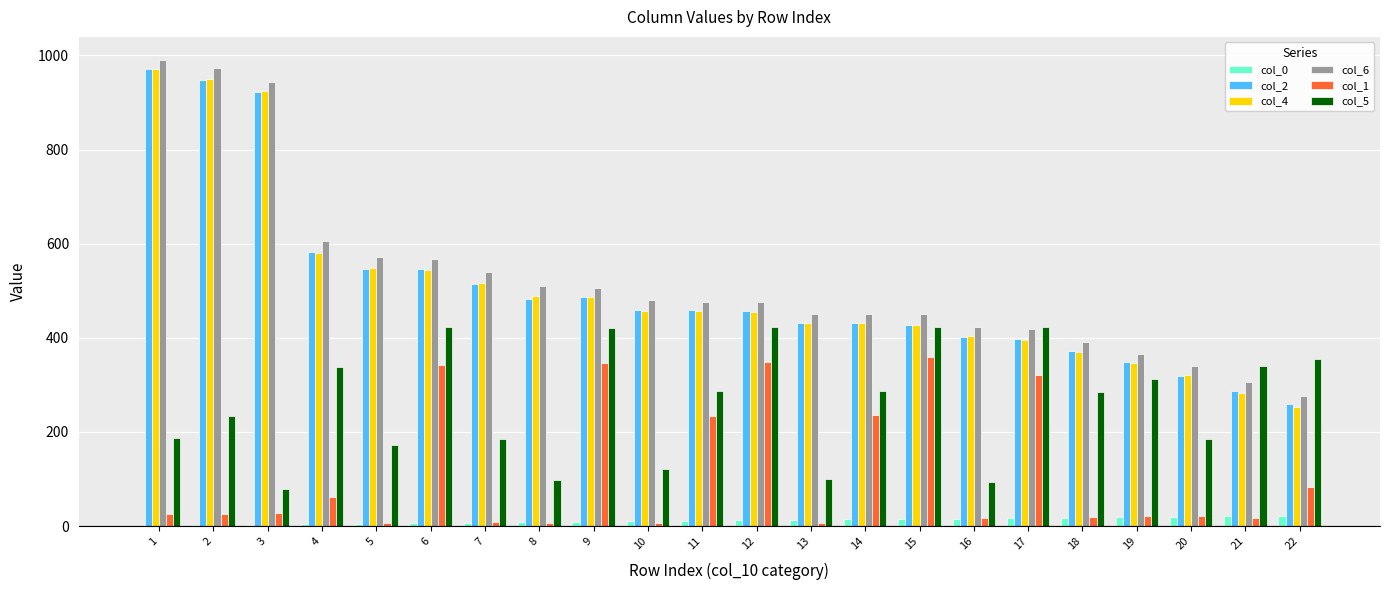

Where does the col_5 series first go above 286?

4